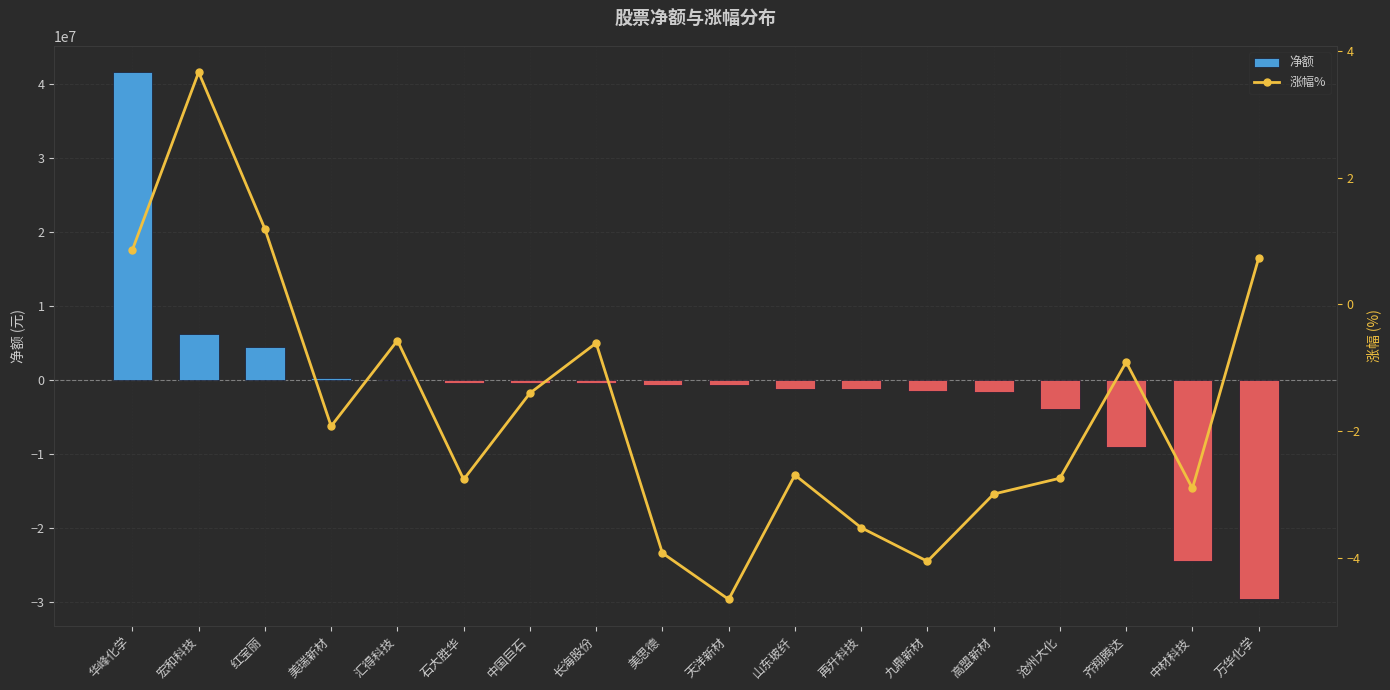

Is it true that 净额 equals 38497753 at 汇得科技?

False